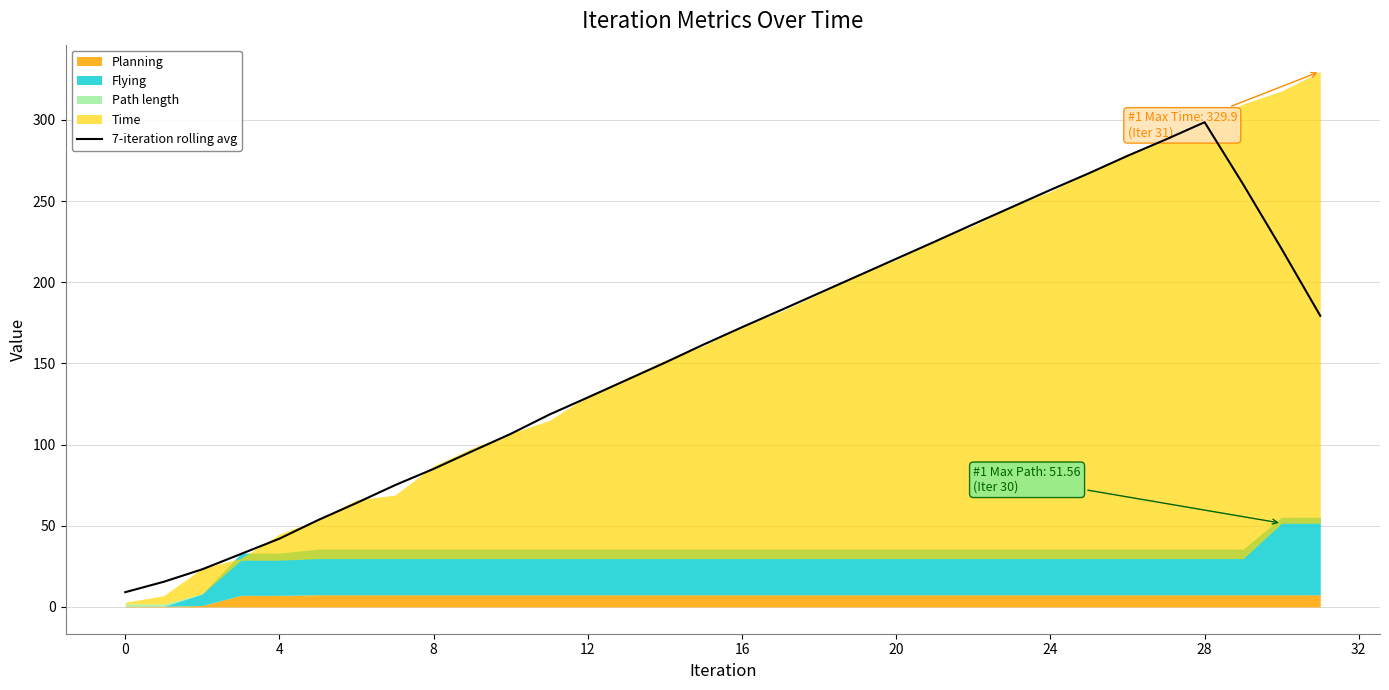

What is the approximate value at 18?

193.3